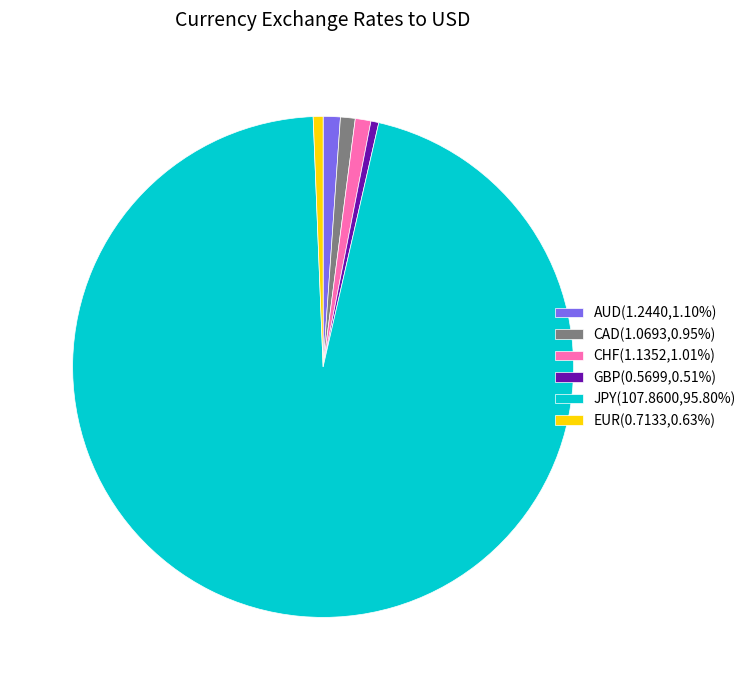

Is AUD(1.2440,1.10%) the majority of the pie?

No